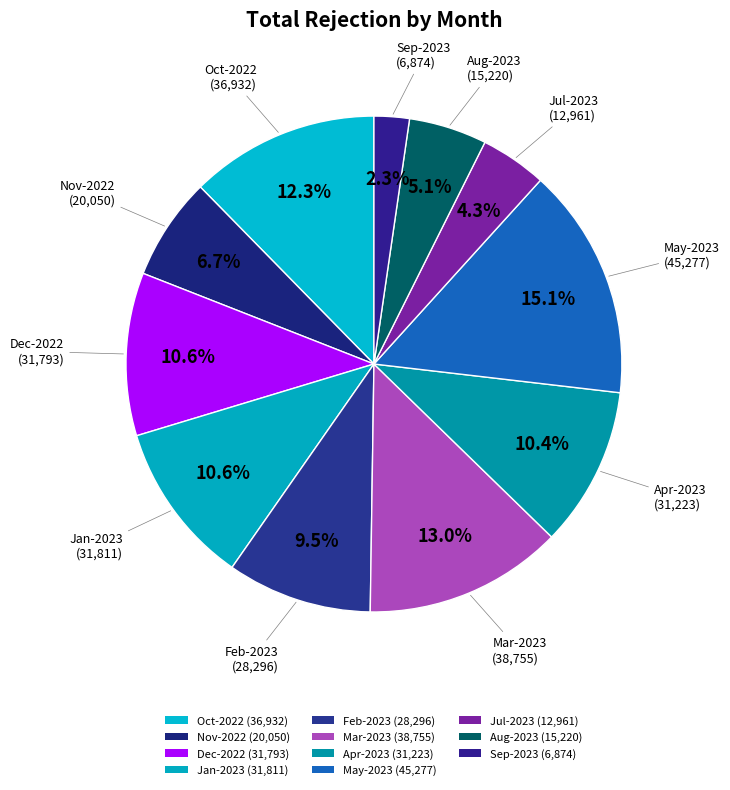

To the nearest percent, what is the average slice percentage?

9%